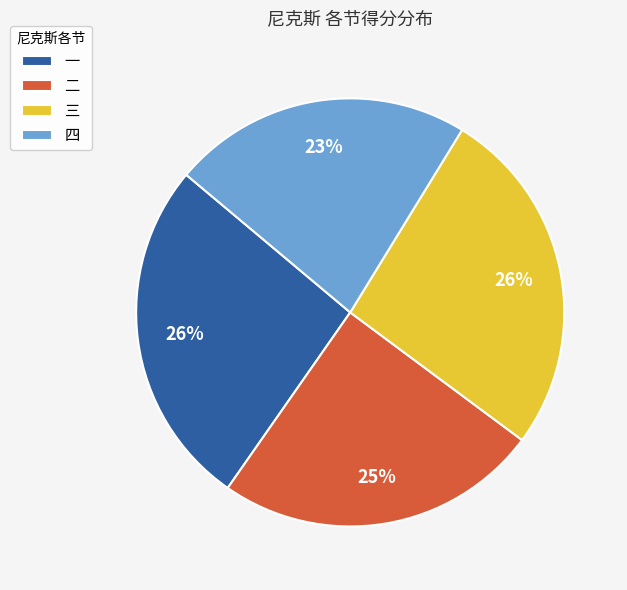

To the nearest percent, what percentage of the pie is 四?

23%